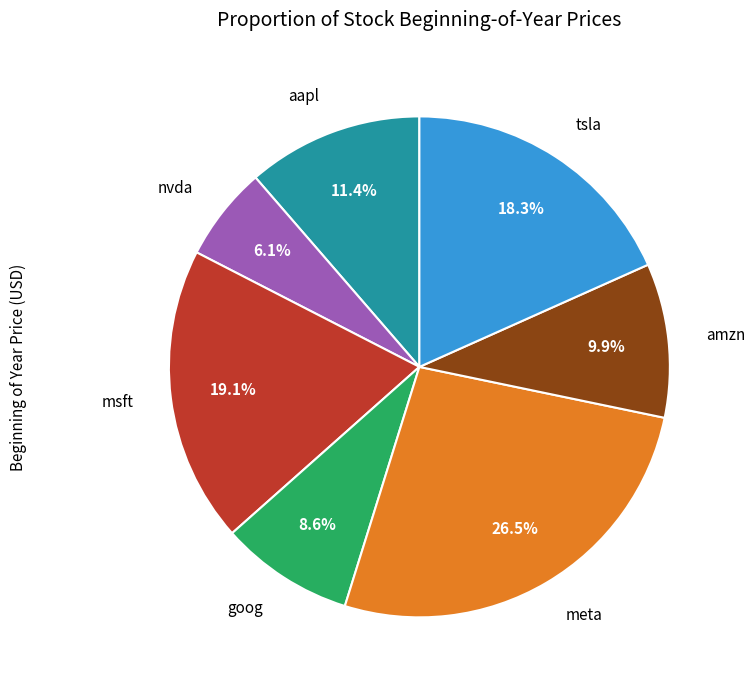

The msft slice represents 19% of the pie. True or false?

True